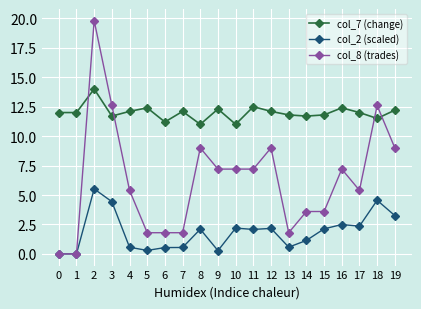

Which series changed the most between 8 and 13?

col_8 (trades)